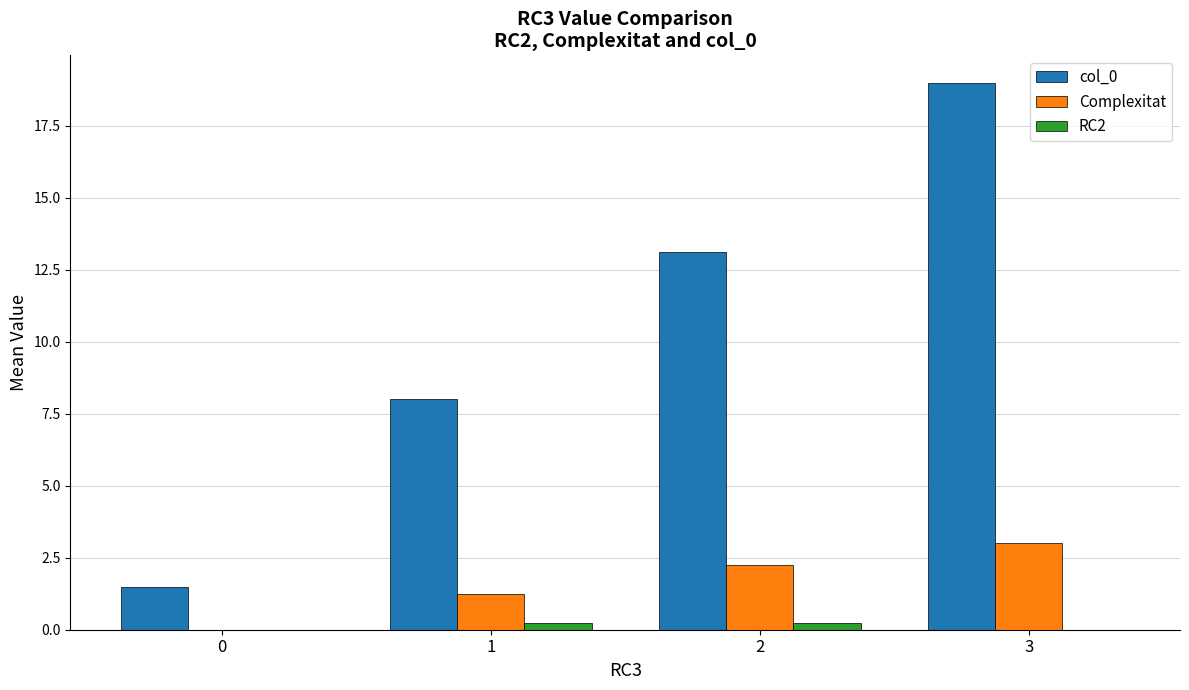

The col_0 series shows 3.2 at 1. True or false?

False